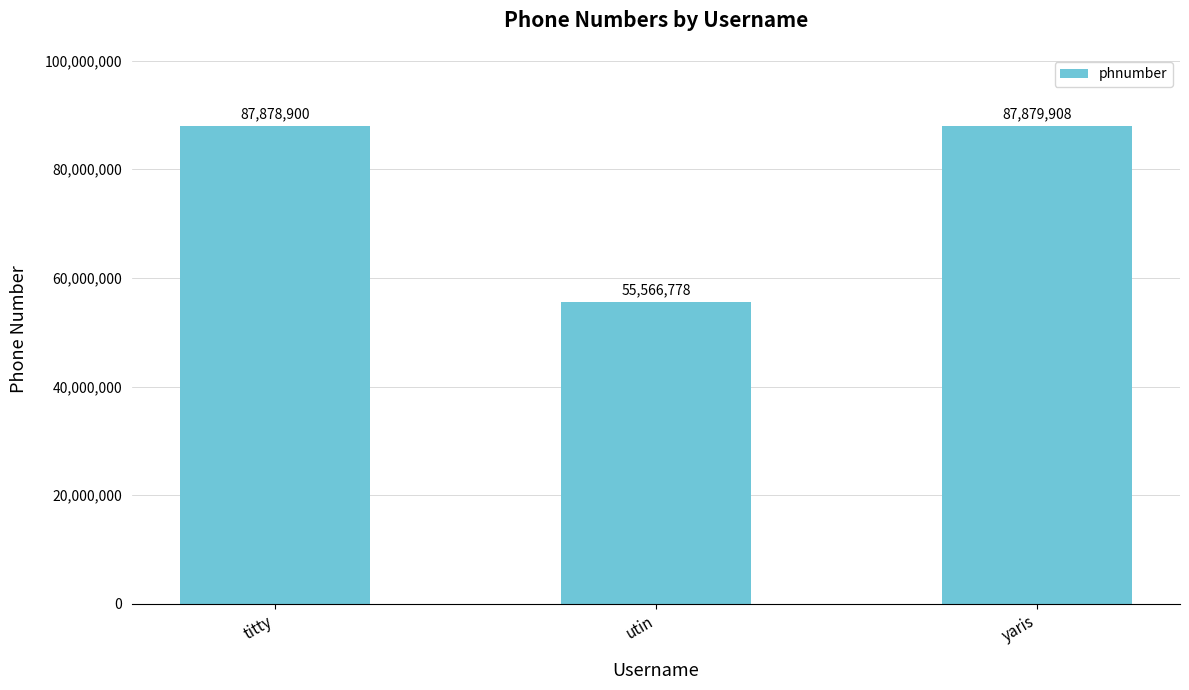

What is the approximate value at yaris, to the nearest 100?

87879900